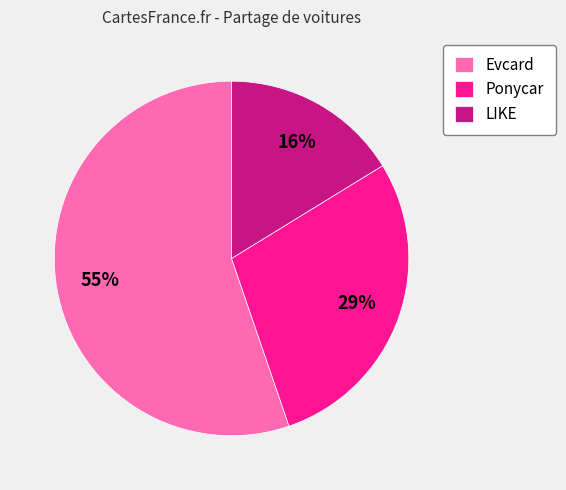

How many segments does this pie chart have?

3